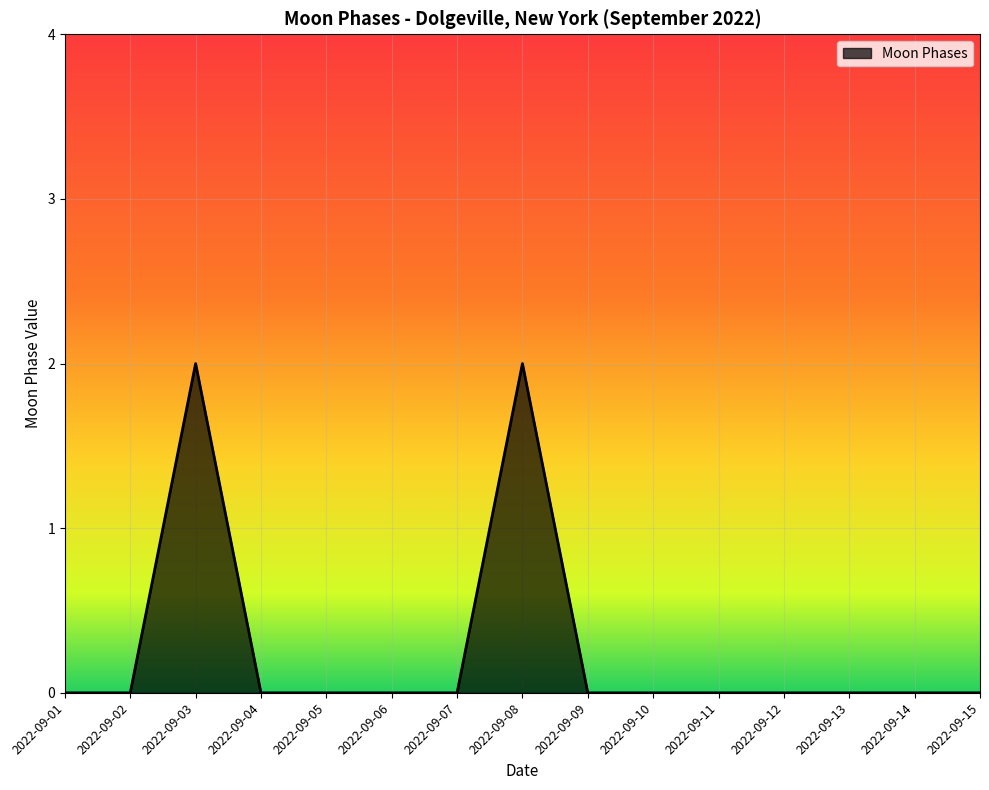

Is it true that the value at 2022-09-01 is 1?

False